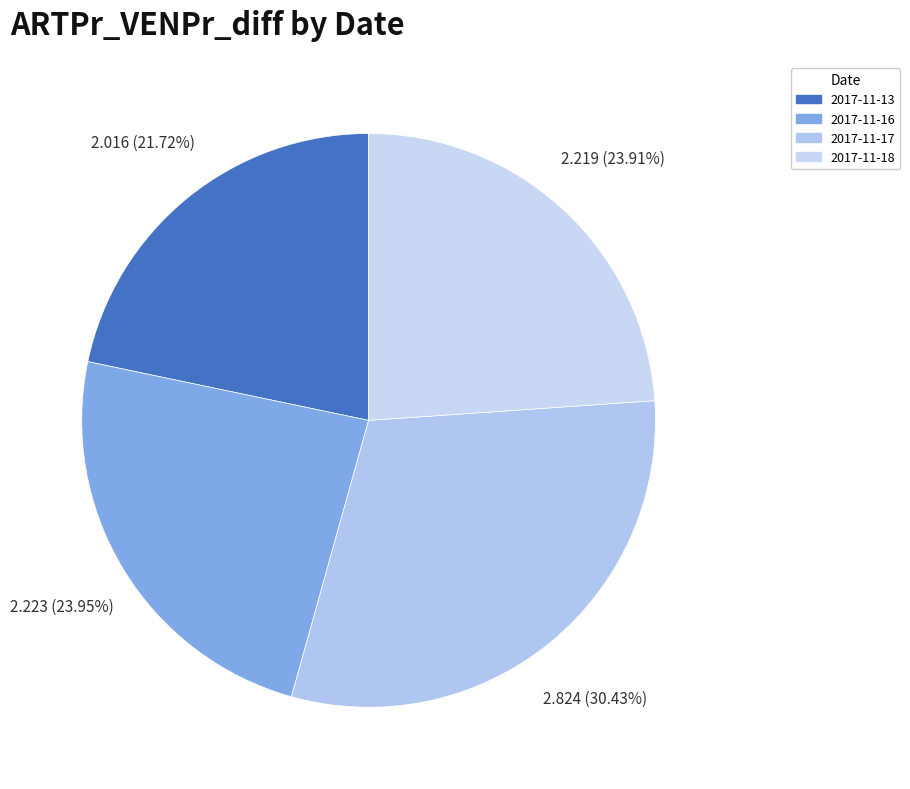

To the nearest percent, what portion does 2017-11-16 represent?

24%